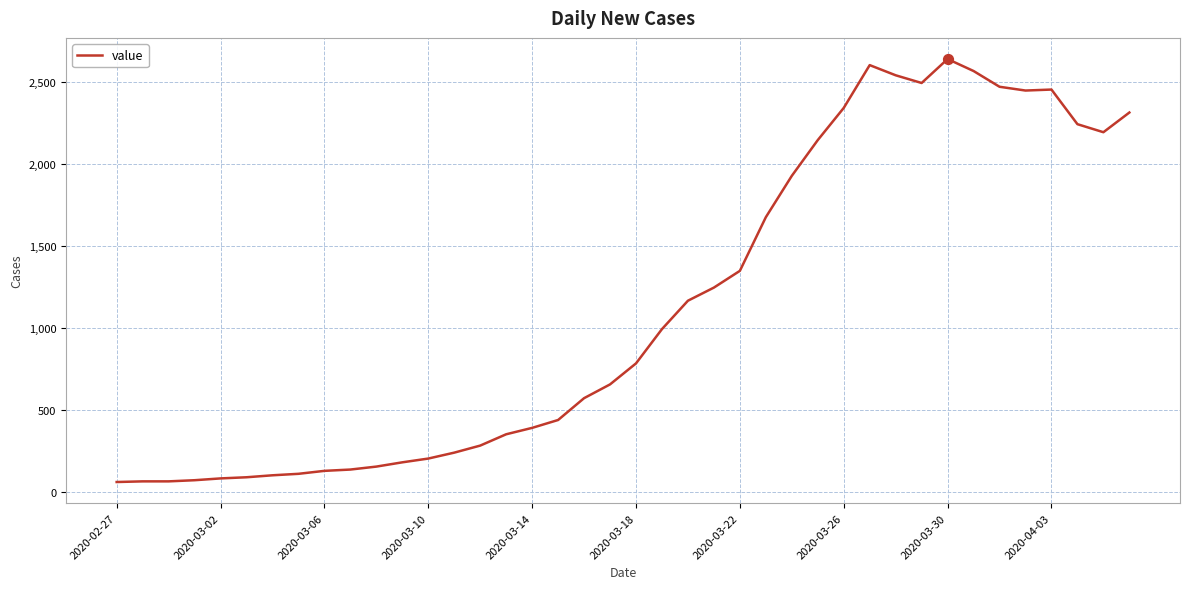

What is the smallest value displayed?

61